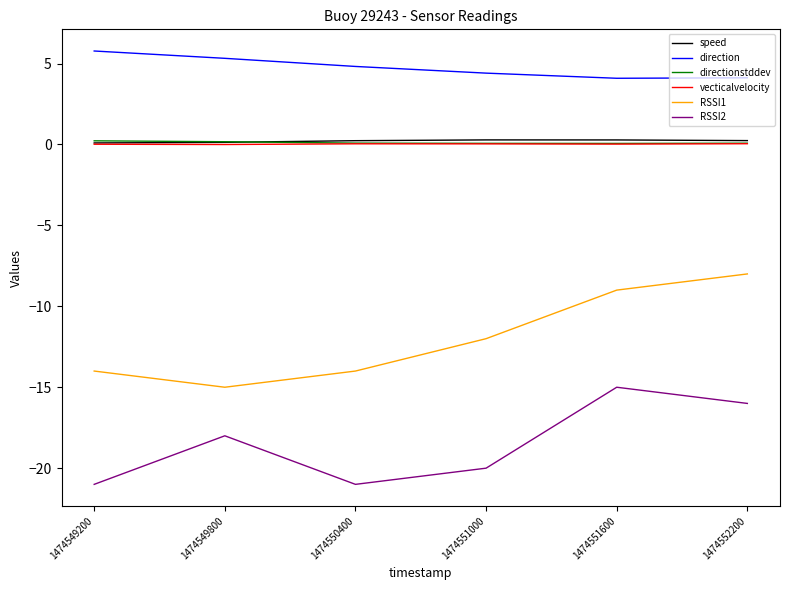

Where is the first local maximum for RSSI2?

1474549800